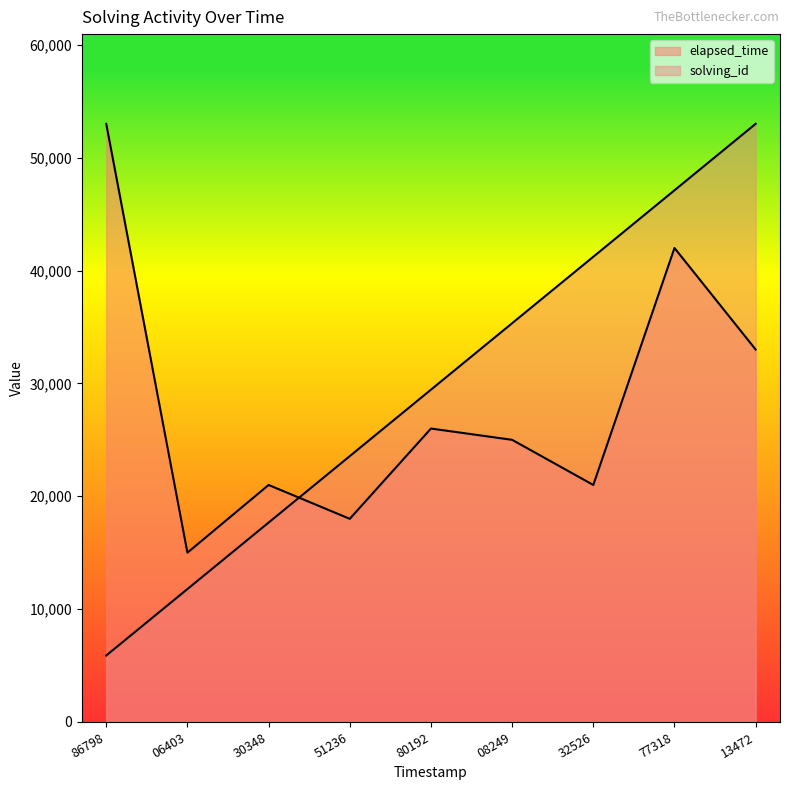

Reading left to right, extract all data points from this chart.

solving_id: 86798=5888.9	06403=11777.8	30348=17666.7	51236=23555.6	80192=29444.4	08249=35333.3	32526=41222.2	77318=47111.1	13472=53000.0
elapsed_time: 86798=53000.0	06403=15000.0	30348=21000.0	51236=18000.0	80192=26000.0	08249=25000.0	32526=21000.0	77318=42000.0	13472=33000.0